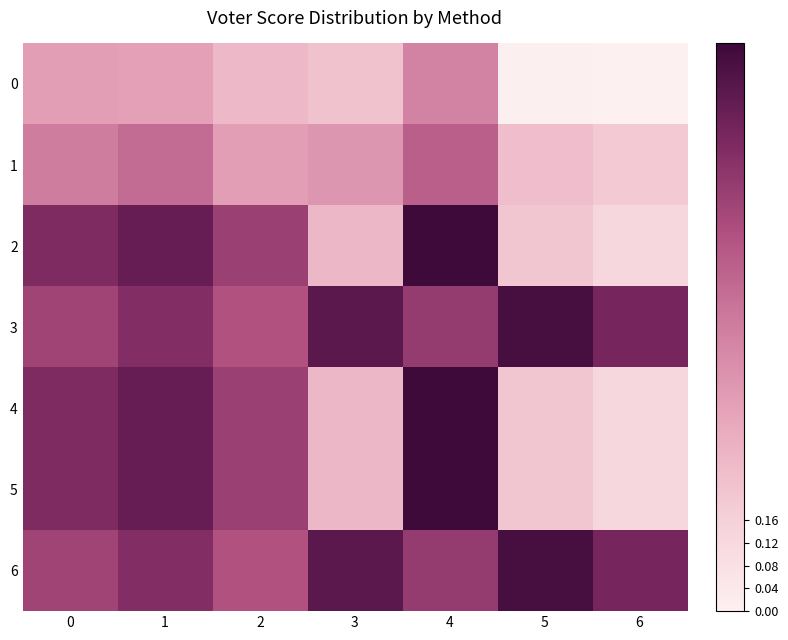

Which series has the largest range (max minus min)?

2